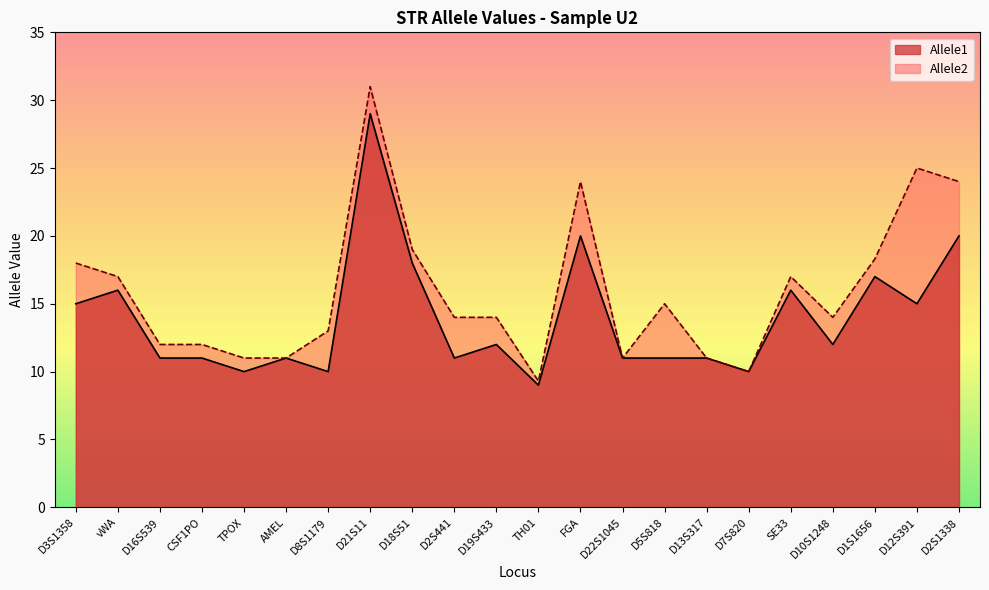

Reading left to right, extract all data points from this chart.

Allele1: D3S1358=15.0	vWA=16.0	D16S539=11.0	CSF1PO=11.0	TPOX=10.0	AMEL=11.0	D8S1179=10.0	D21S11=29.0	D18S51=18.0	D2S441=11.0	D19S433=12.0	TH01=9.0	FGA=20.0	D22S1045=11.0	D5S818=11.0	D13S317=11.0	D7S820=10.0	SE33=16.0	D10S1248=12.0	D1S1656=17.0	D12S391=15.0	D2S1338=20.0
Allele2: D3S1358=18.0	vWA=17.0	D16S539=12.0	CSF1PO=12.0	TPOX=11.0	AMEL=11.0	D8S1179=13.0	D21S11=31.0	D18S51=19.0	D2S441=14.0	D19S433=14.0	TH01=9.3	FGA=24.0	D22S1045=11.0	D5S818=15.0	D13S317=11.0	D7S820=10.0	SE33=17.0	D10S1248=14.0	D1S1656=18.3	D12S391=25.0	D2S1338=24.0